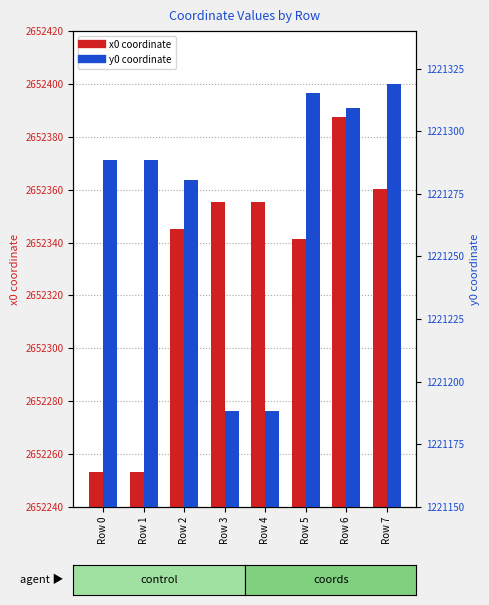

Which series has the largest range (max minus min)?

x0 coordinate